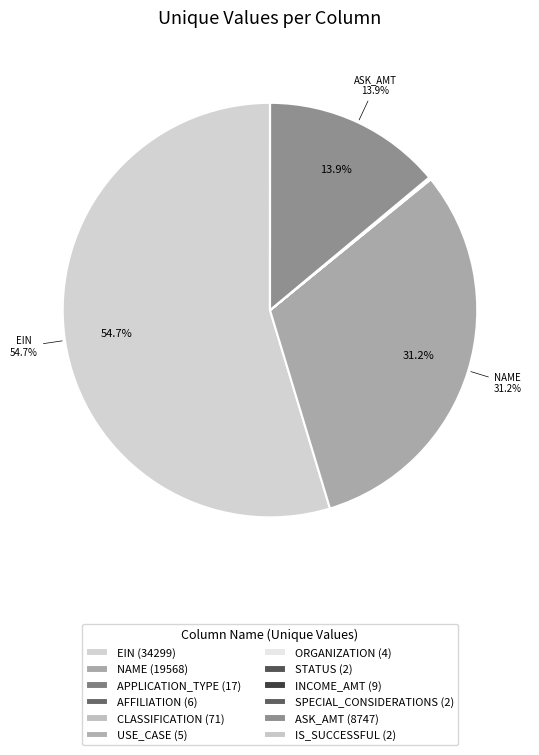

How many segments does this pie chart have?

12